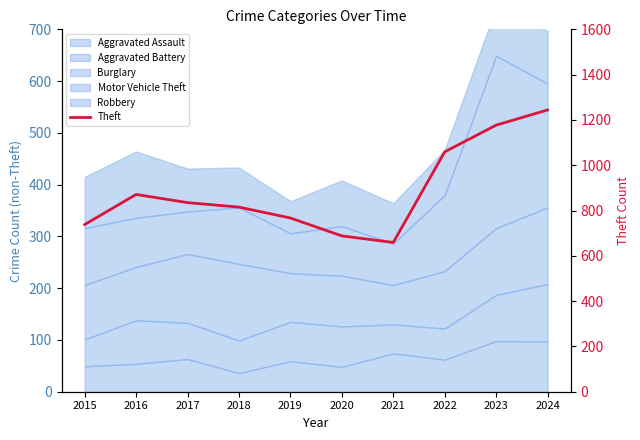

Reading right to left, transcribe all the data shown in this chart.

1244	1177	1059	659	688	767	815	835	871	738